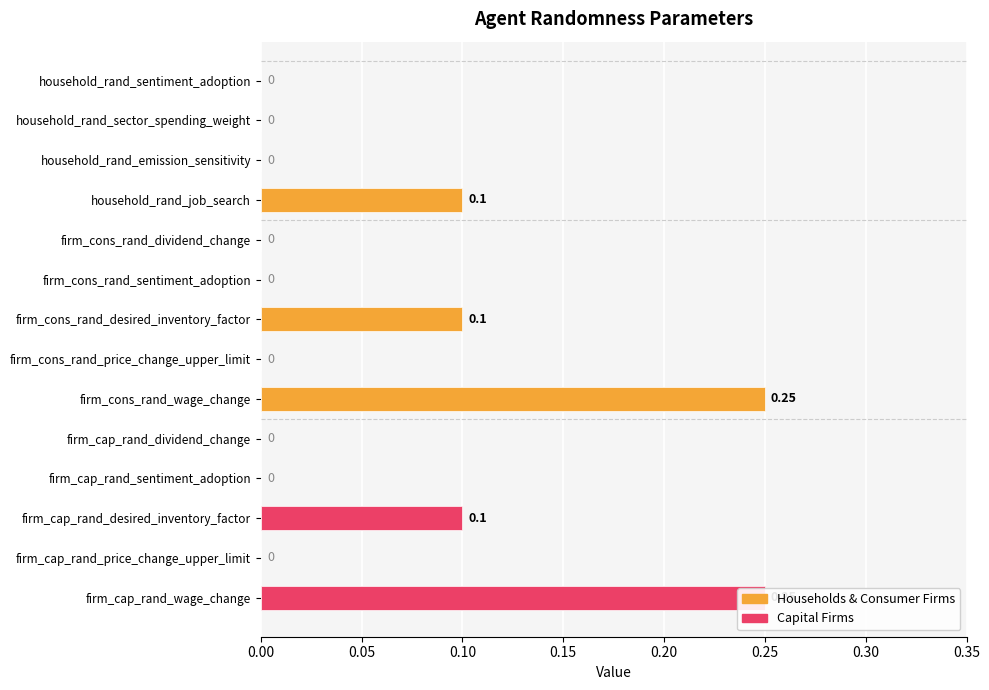

Which has a higher value, firm_cap_rand_price_change_upper_limit or firm_cons_rand_wage_change?

firm_cons_rand_wage_change